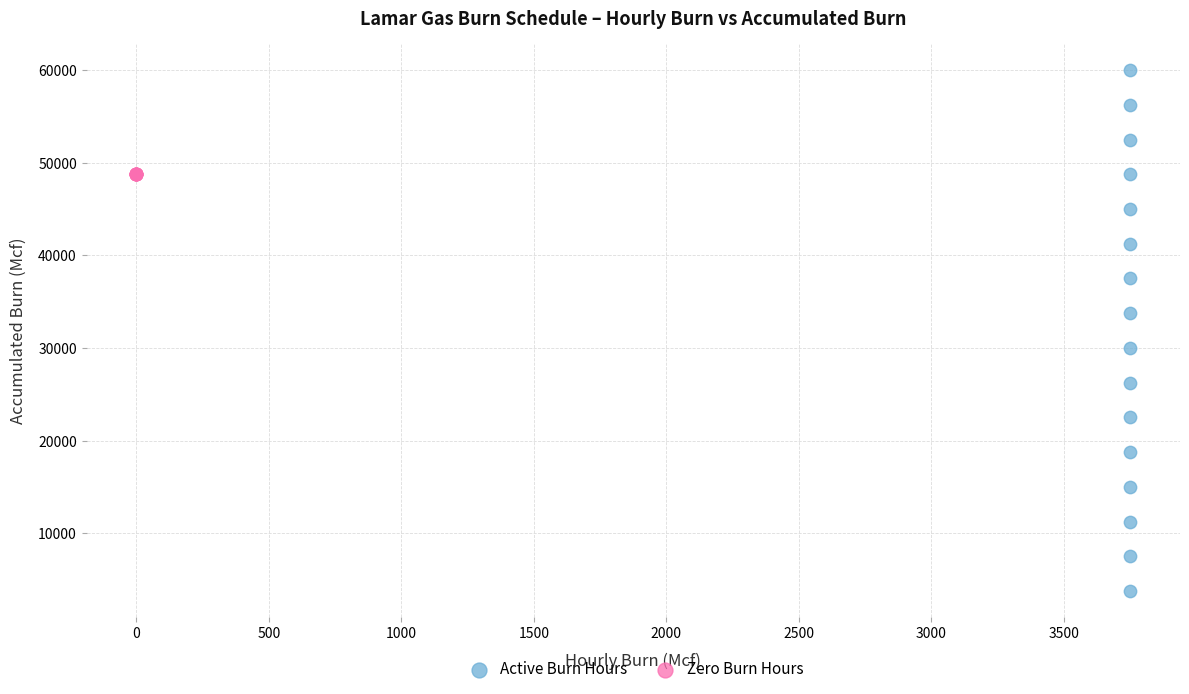

What are all the series names shown in the legend?

Active Burn Hours, Zero Burn Hours